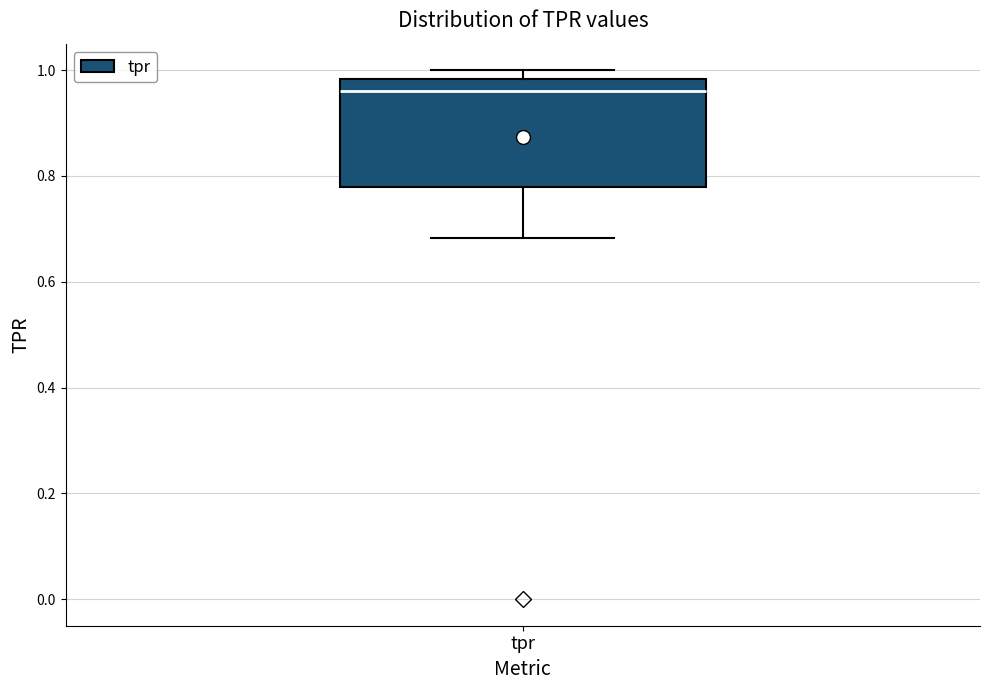

Transcribe this box plot: give where the median line is, the range the box spans, and where the two whiskers end, as read against the y-axis. The values are not printed on the chart, so give them approximately, as read against the axis.

median 0.96, box 0.78 to 0.98, whiskers 0.68 to 1.00